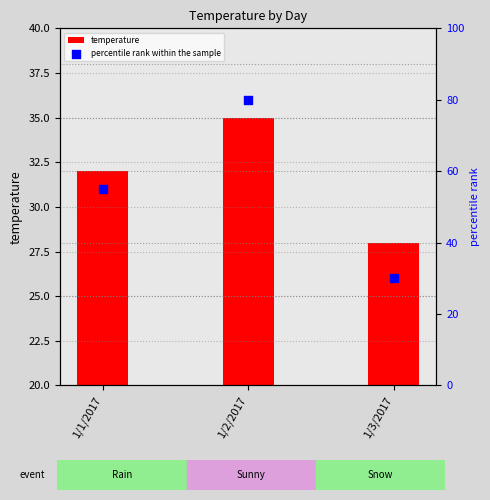

At how many categories does at least one series exceed 12?

3